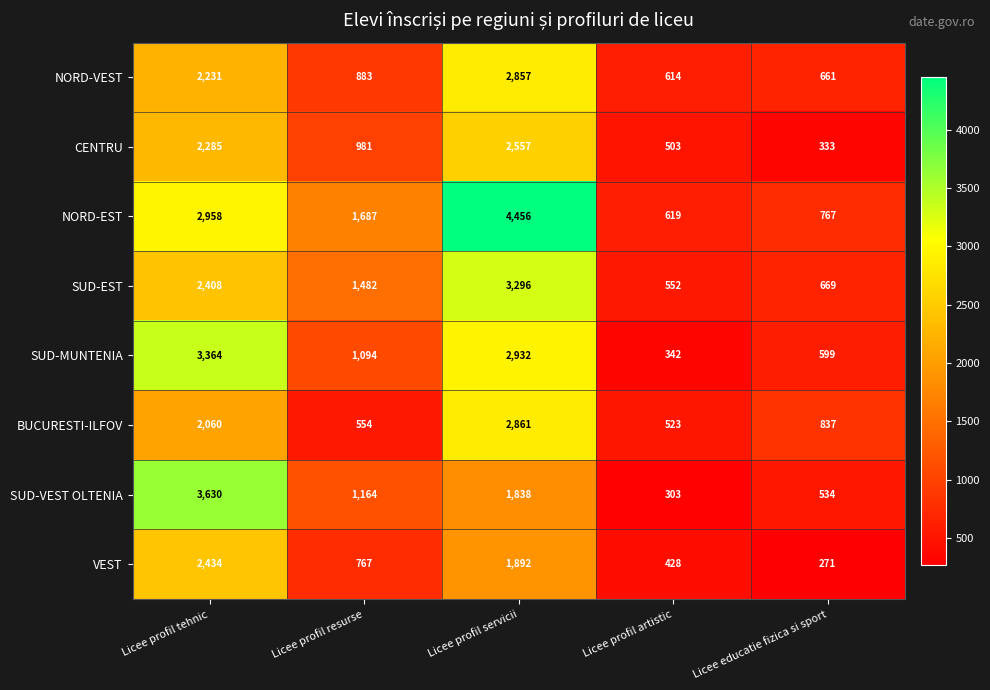

At which category is the sum across all series the highest?

Licee profil servicii